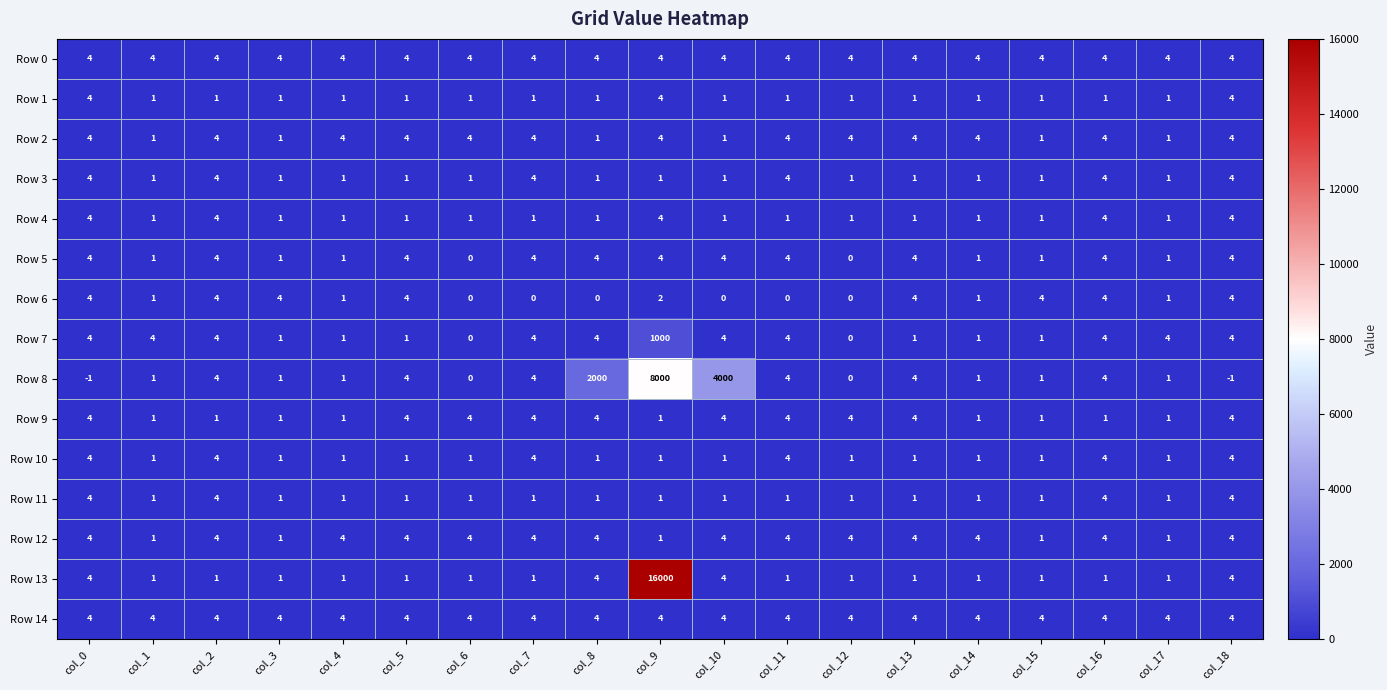

True or false: Row 5 has a value of 1 at col_17.

True